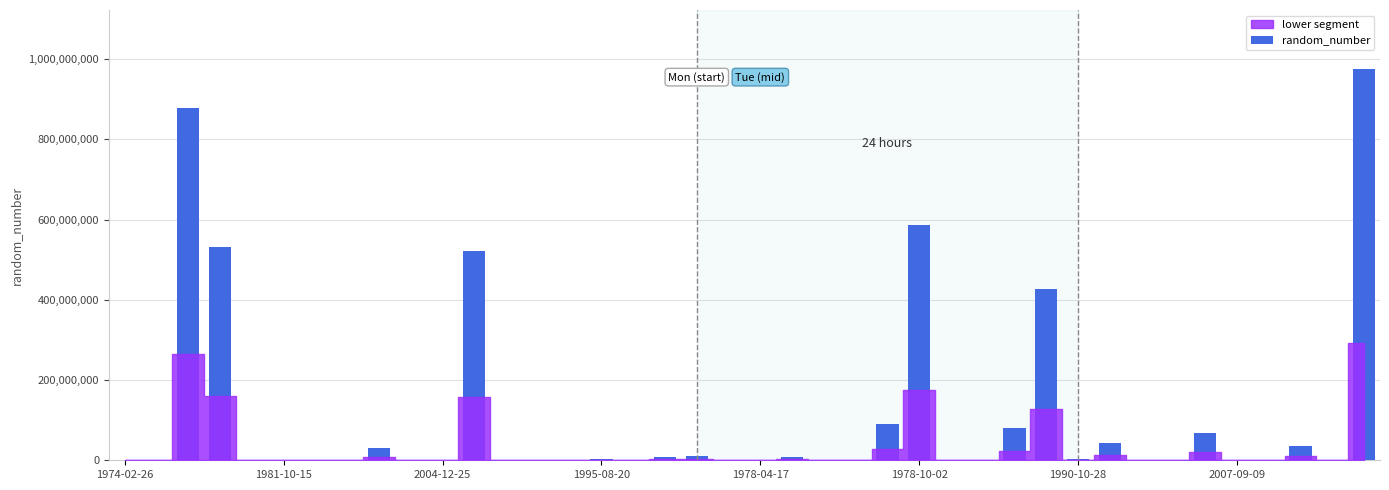

What is the maximum value shown in the chart?

975877531